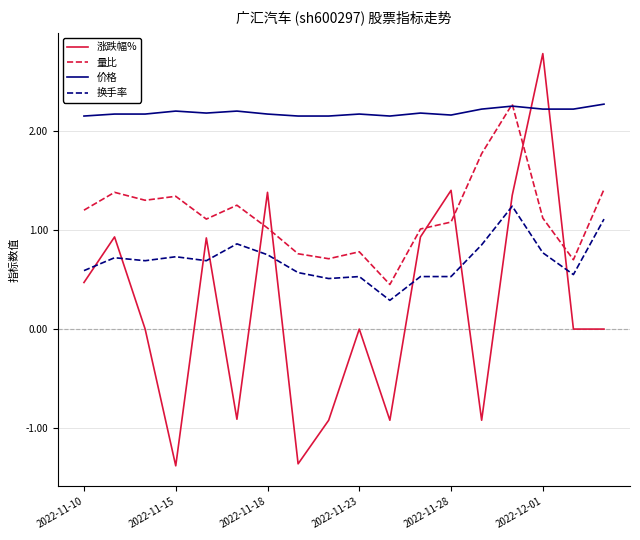

True or false: 价格 has more than 1 interior local peaks.

True